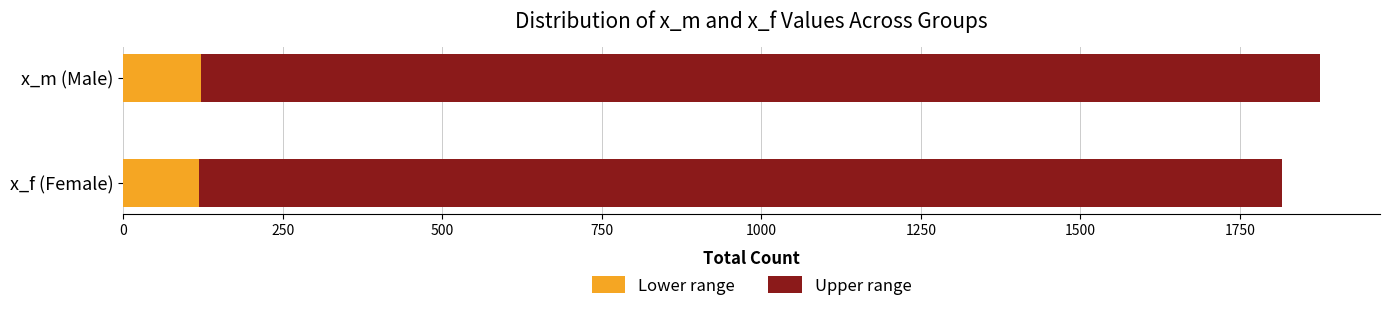

What is the maximum value for Lower range?

121.9